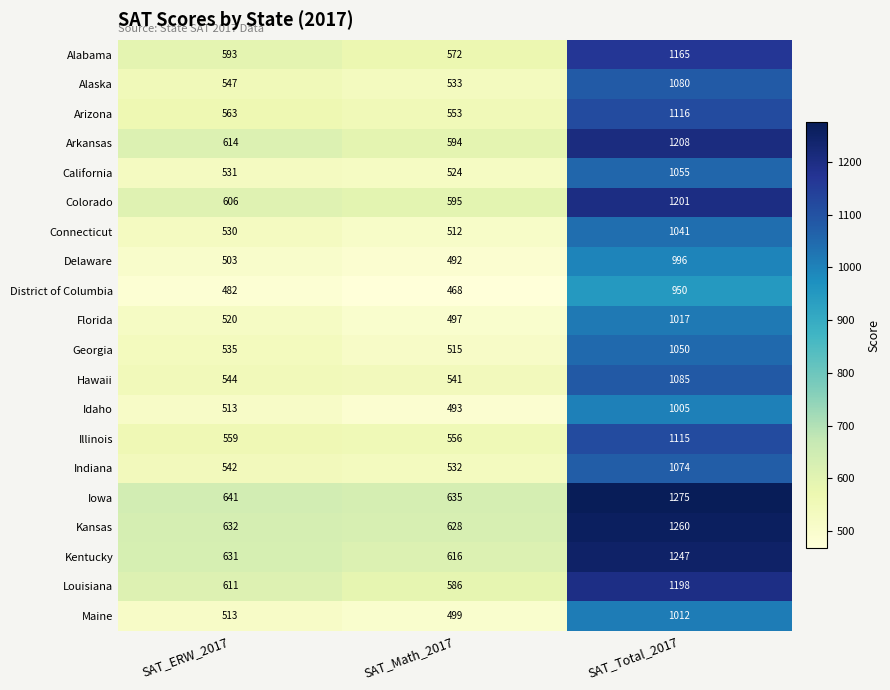

True or false: Hawaii has a value of 233 at SAT_Math_2017.

False